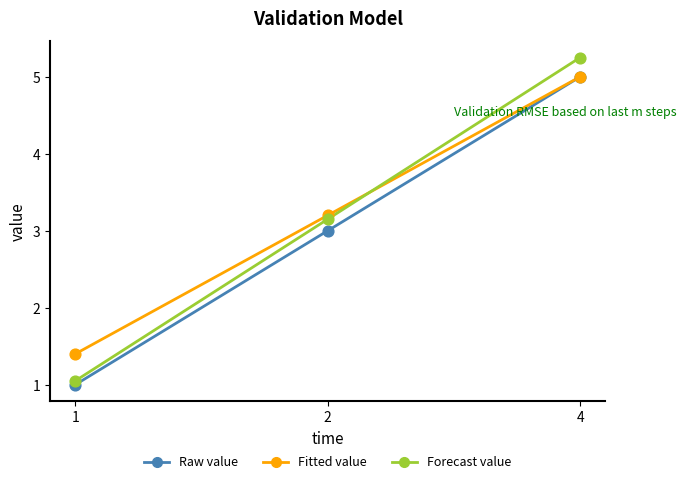

What are all the series names shown in the legend?

Raw value, Fitted value, Forecast value